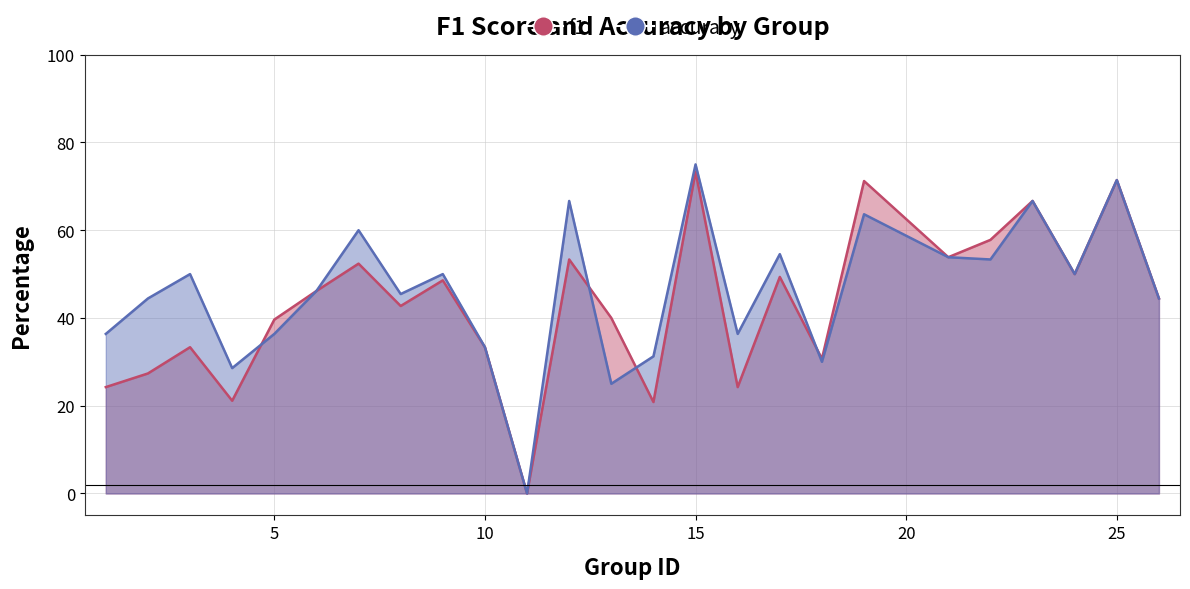

What is the total value across all series at 24?

100.0